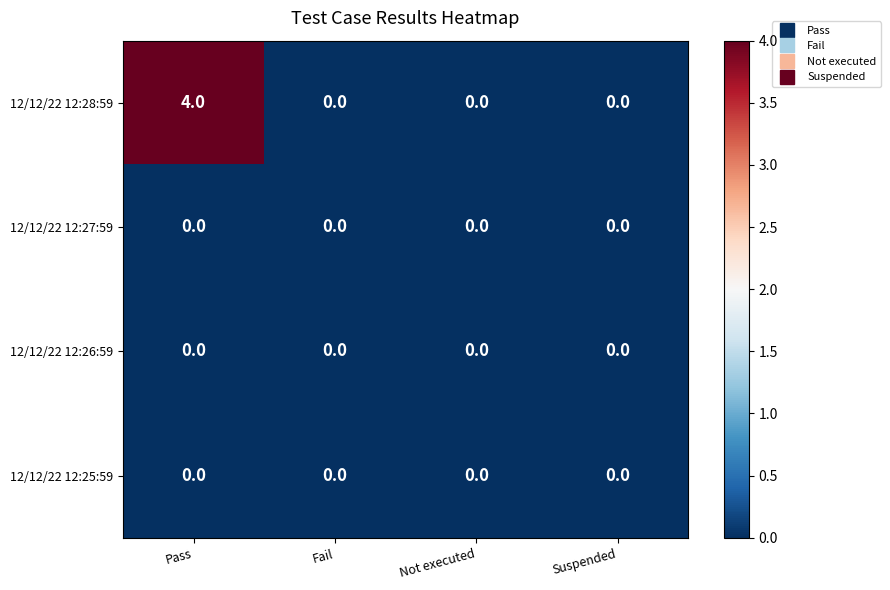

The 12/12/22 12:28:59 series shows 3 at Not executed. True or false?

False